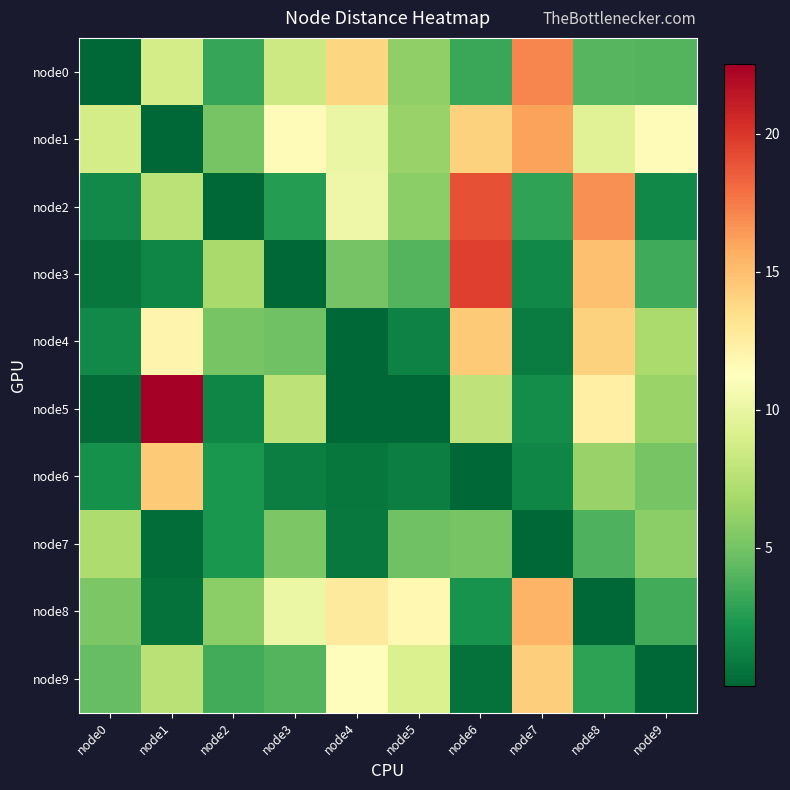

Reading left to right, what are all the values shown in this chart?

node0: node0=0.0	node1=8.9	node2=3.1	node3=8.5	node4=13.9	node5=6.0	node6=3.2	node7=17.1	node8=4.1	node9=4.0
node1: node0=8.9	node1=0.0	node2=5.1	node3=11.6	node4=10.0	node5=6.3	node6=14.1	node7=16.1	node8=9.4	node9=11.5
node2: node0=1.7	node1=7.7	node2=0.0	node3=2.6	node4=10.2	node5=5.8	node6=19.1	node7=3.0	node8=16.7	node9=1.6
node3: node0=0.7	node1=1.5	node2=6.9	node3=0.0	node4=5.0	node5=4.0	node6=19.7	node7=1.5	node8=14.9	node9=3.4
node4: node0=1.7	node1=12.0	node2=5.2	node3=4.8	node4=0.0	node5=1.3	node6=14.4	node7=1.1	node8=14.1	node9=7.0
node5: node0=0.2	node1=22.5	node2=1.5	node3=7.8	node4=0.0	node5=0.0	node6=7.9	node7=1.8	node8=12.3	node9=6.4
node6: node0=2.0	node1=14.5	node2=2.2	node3=1.1	node4=0.7	node5=1.1	node6=0.0	node7=1.4	node8=6.3	node9=5.2
node7: node0=7.2	node1=0.3	node2=2.3	node3=5.3	node4=0.8	node5=4.9	node6=5.2	node7=0.0	node8=3.8	node9=5.9
node8: node0=5.4	node1=0.5	node2=5.8	node3=10.1	node4=12.7	node5=11.8	node6=2.1	node7=15.4	node8=0.0	node9=3.5
node9: node0=4.5	node1=7.6	node2=3.5	node3=4.0	node4=11.4	node5=9.2	node6=0.5	node7=14.3	node8=2.9	node9=0.0